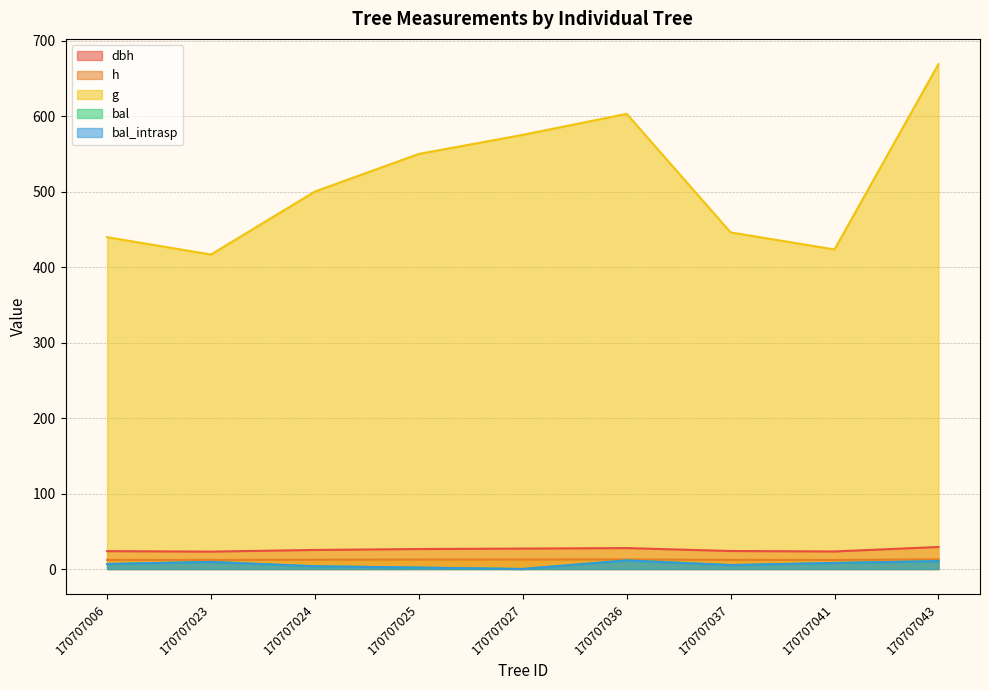

What are all the series names shown in the legend?

dbh, h, g, bal, bal_intrasp